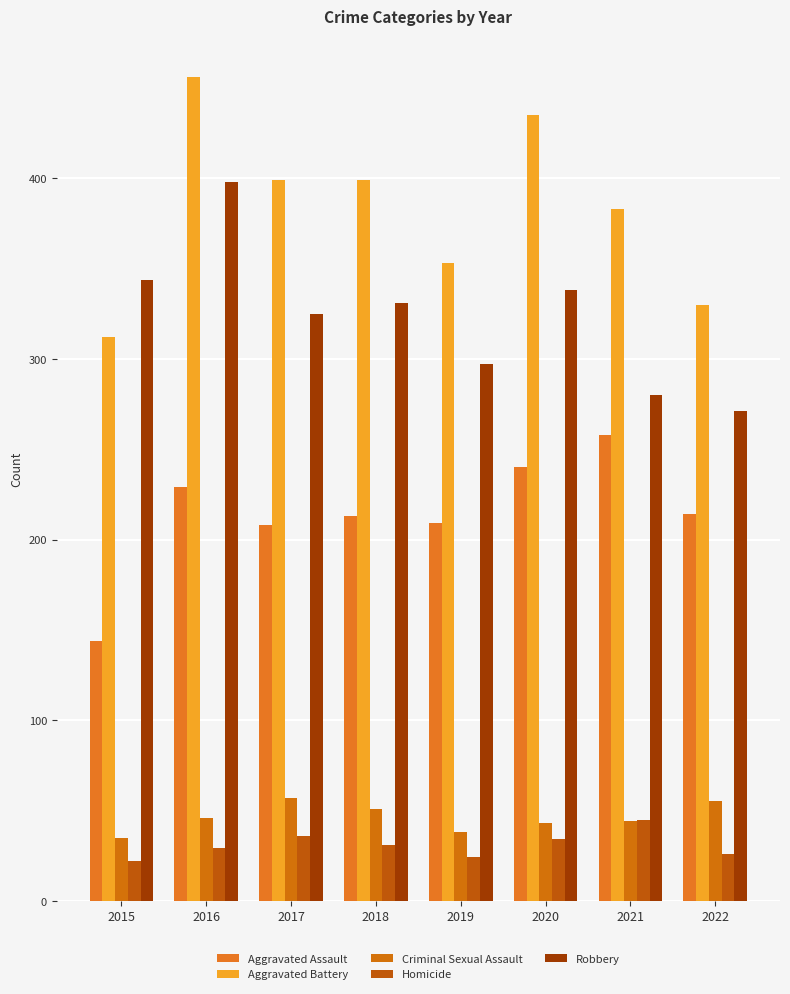

Which has a higher value, 2022 or 2020?

2020